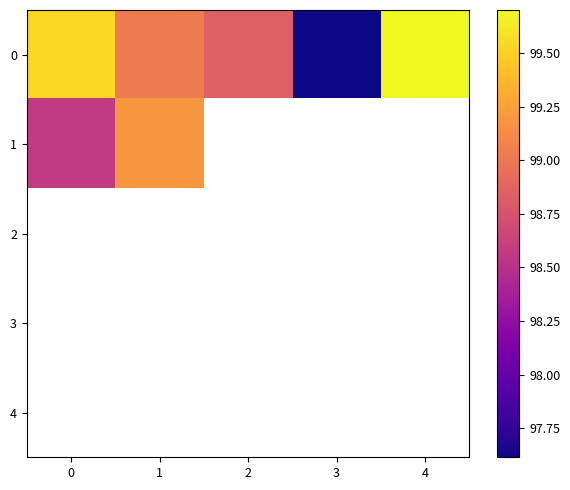

What is the difference between the second highest and second lowest values in the 0 series?

0.7